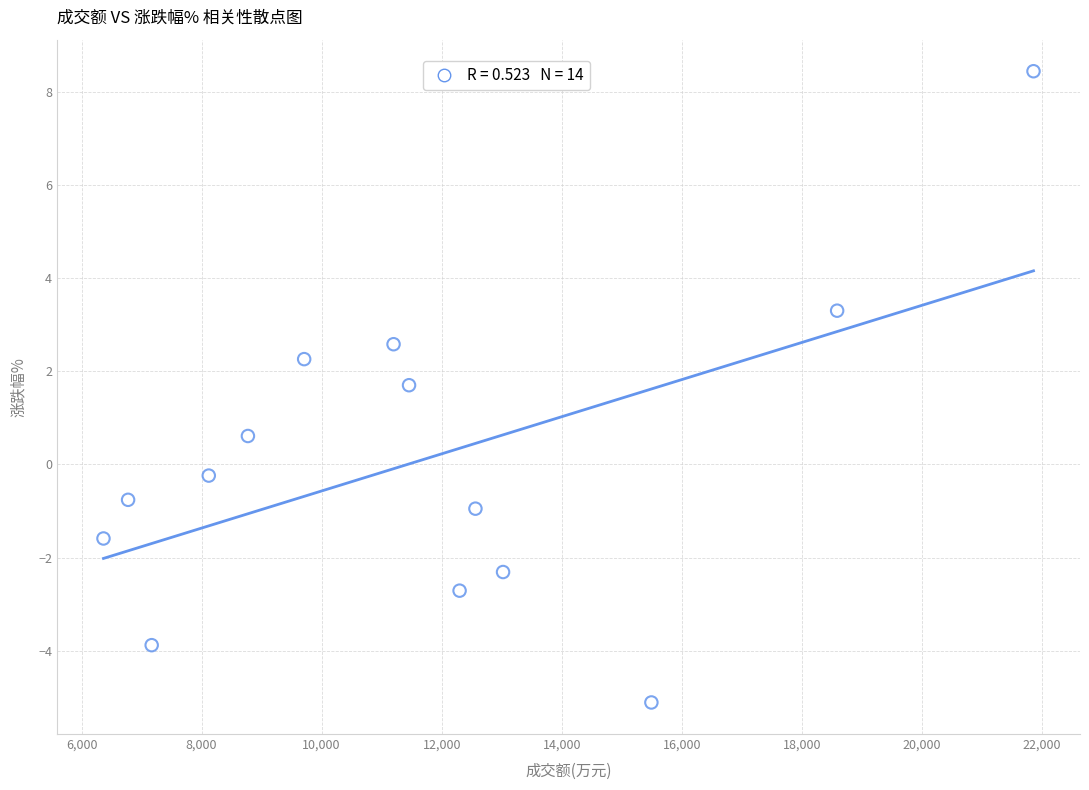

What is the range of X values (max minus min)?

15492.0